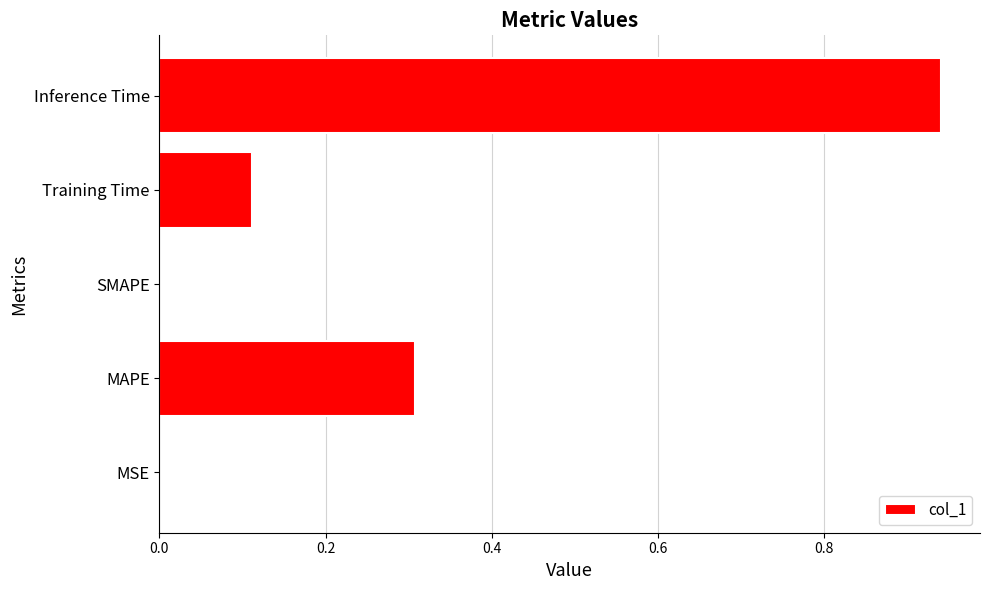

Count the number of categories in the chart.

5